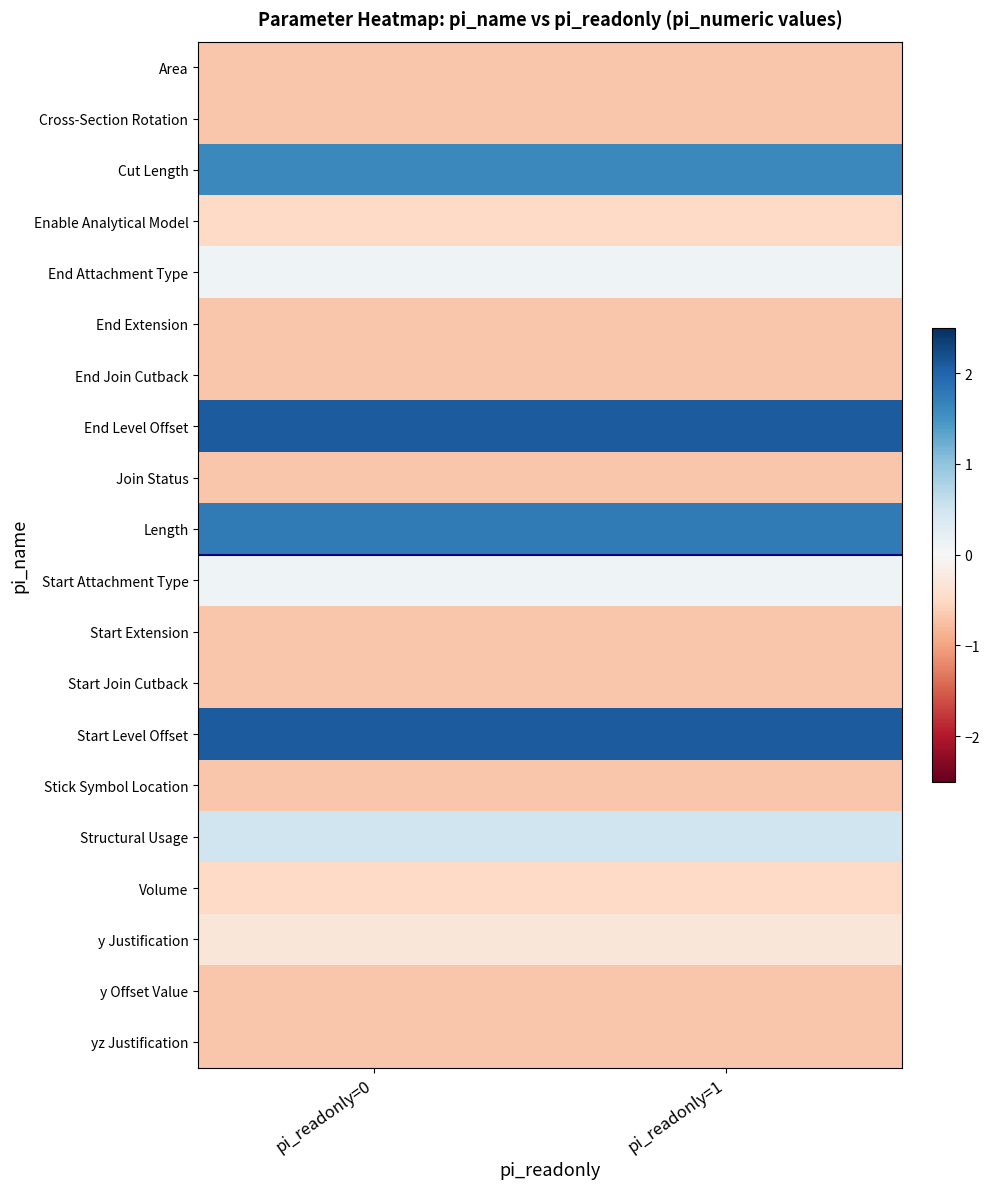

Which series has the largest range (max minus min)?

Area